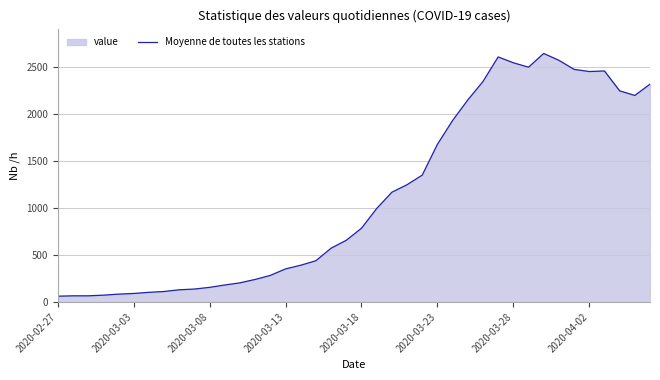

What is the difference between the maximum and minimum values?

2578